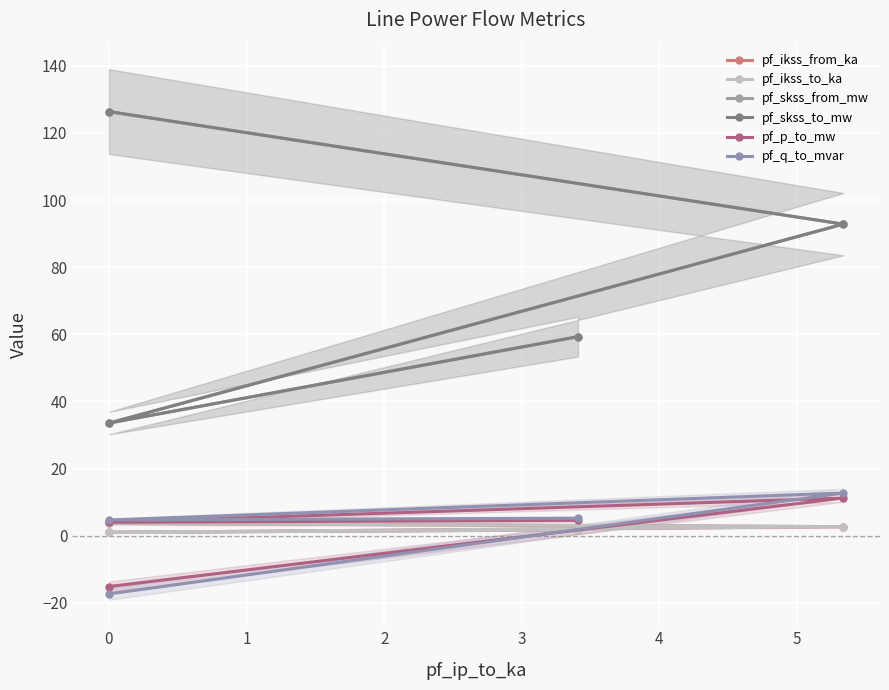

What are all the series names shown in the legend?

pf_ikss_from_ka, pf_ikss_to_ka, pf_skss_from_mw, pf_skss_to_mw, pf_p_to_mw, pf_q_to_mvar